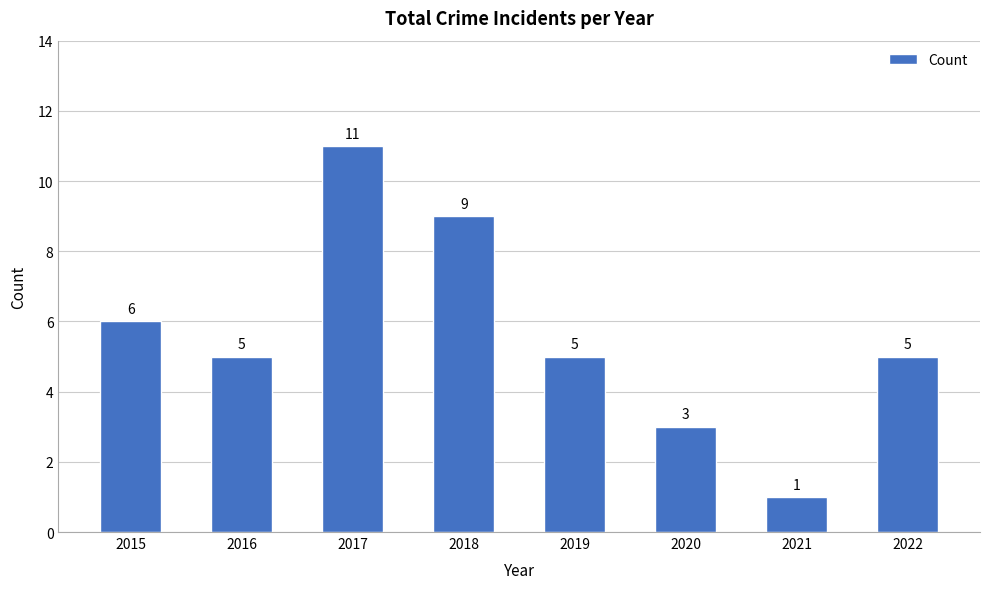

Which label corresponds to the largest value in the chart?

2017